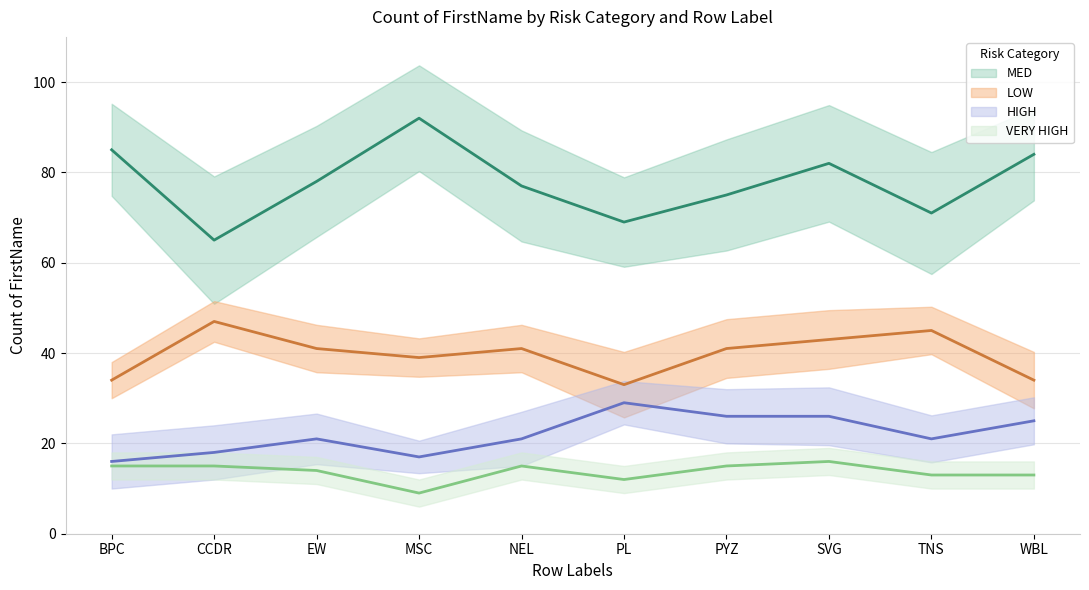

Which has a higher value, EW or TNS?

TNS